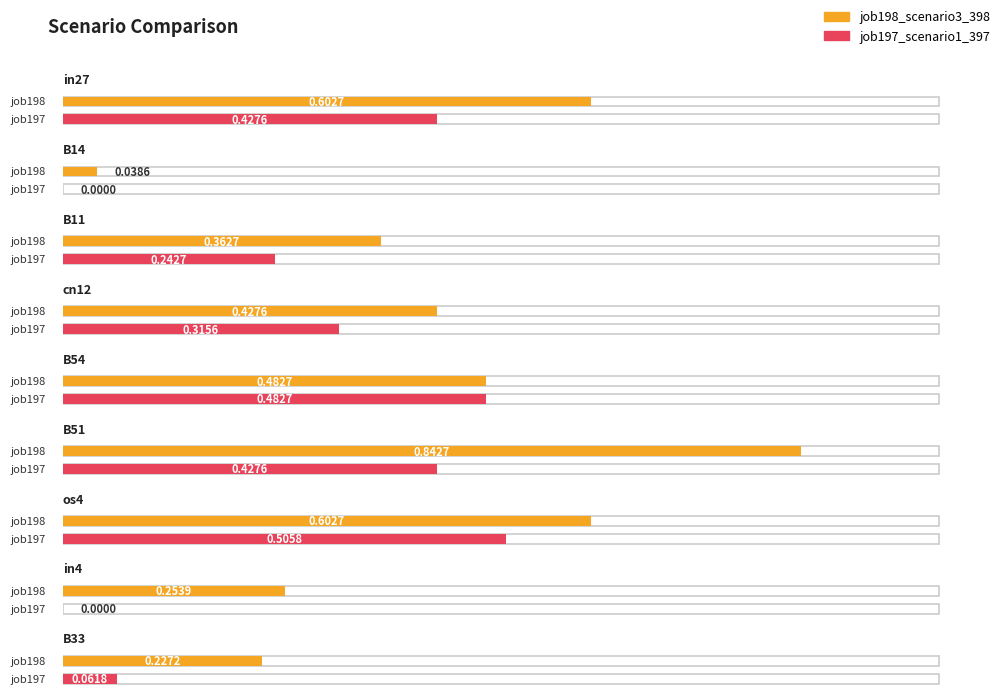

What position from the left is in4?

8